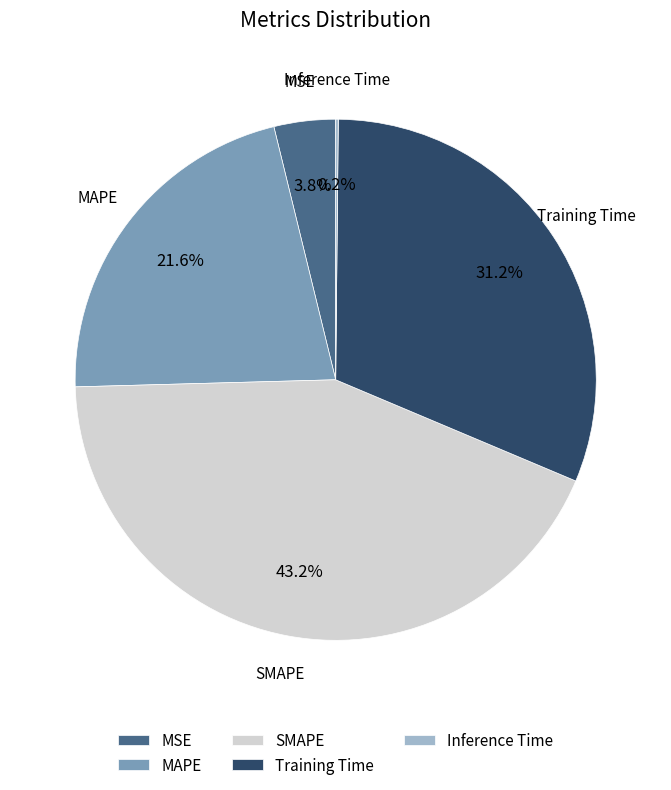

What is the ratio of the value at Training Time to the value at SMAPE?

0.7